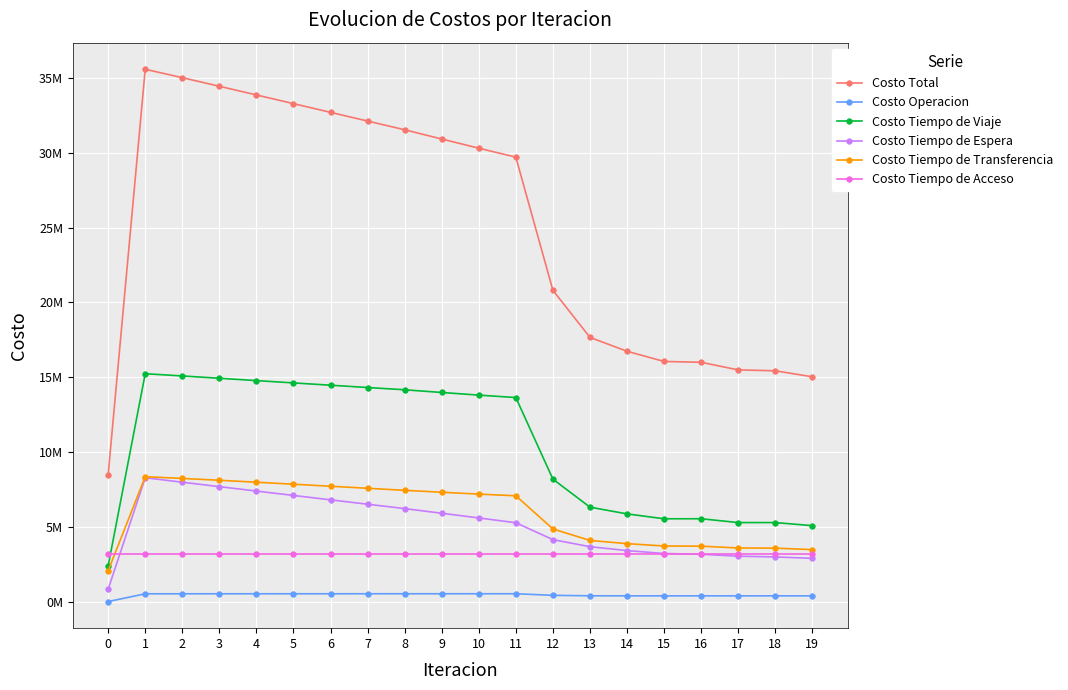

What is the value of the Costo Tiempo de Transferencia point at the 14th from the left?

4085181.4